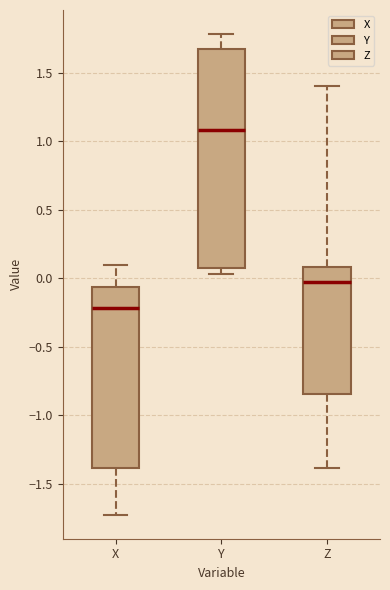

Reading left to right, transcribe this box plot: for each box, give where its median line is, the range the box spans, and where its two whiskers end, as read against the y-axis. The values are not printed on the chart, so give them approximately, as read against the axis.

X: median -0.20, box -1.40 to -0.05, whiskers -1.70 to 0.10
Y: median 1.10, box 0.10 to 1.65, whiskers 0.05 to 1.80
Z: median -0.05, box -0.85 to 0.10, whiskers -1.40 to 1.40